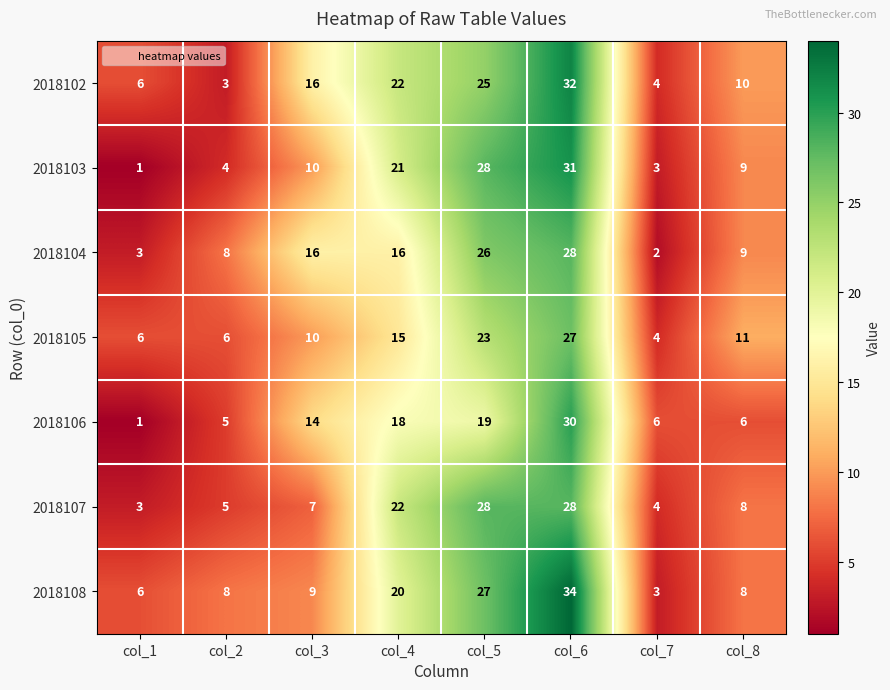

What is the difference between the maximum and minimum values in the 2018106 series?

29